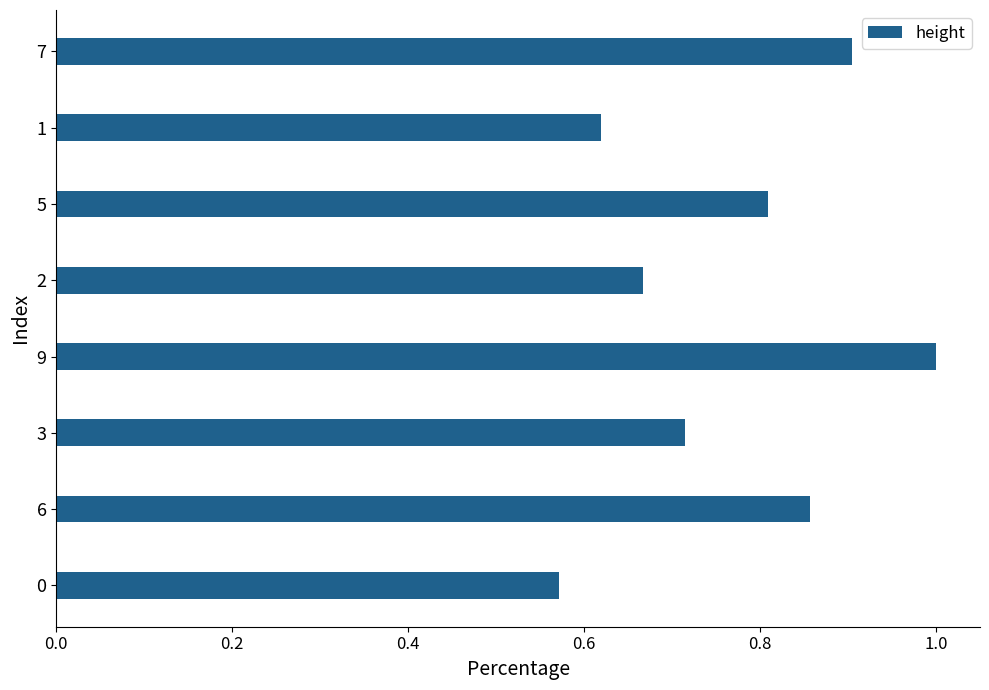

True or false: the data shows 0.2 at 0.

False